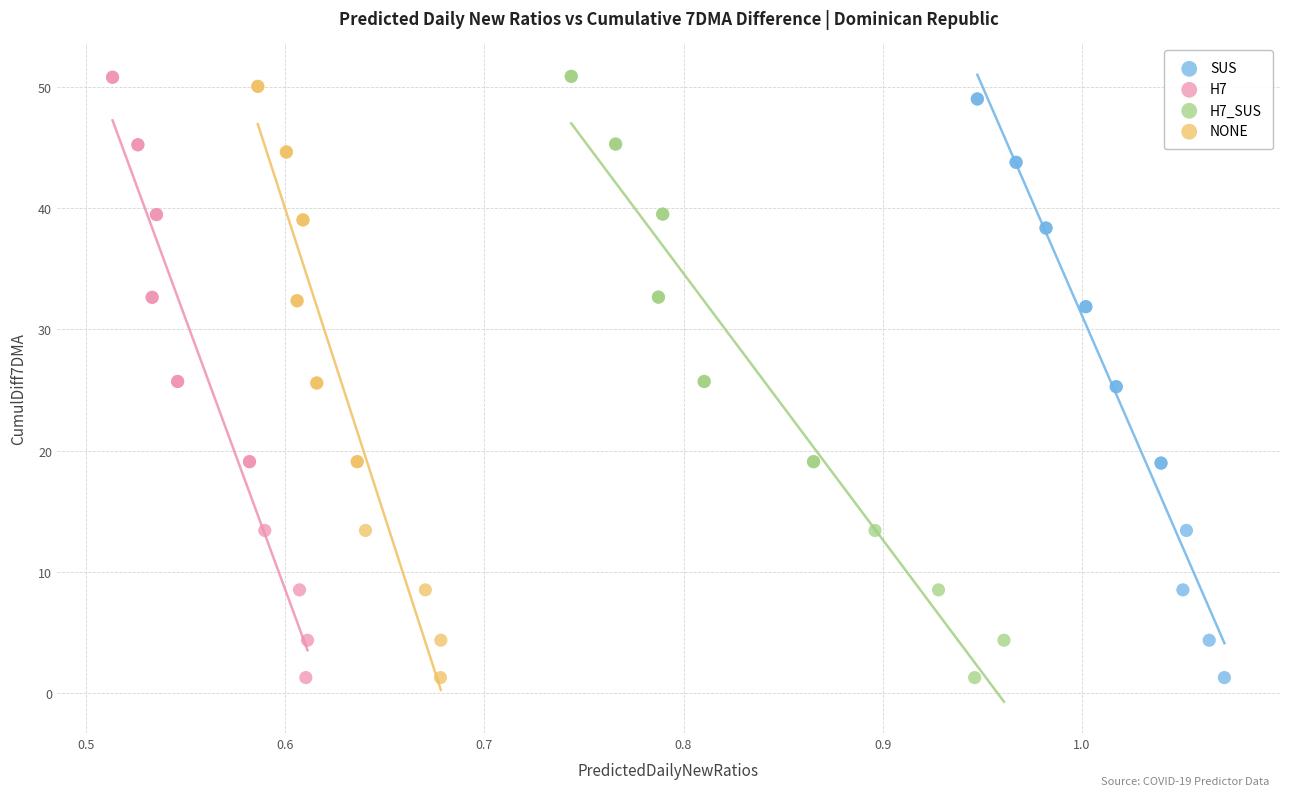

What are all the series names shown in the legend?

SUS, H7, H7_SUS, NONE